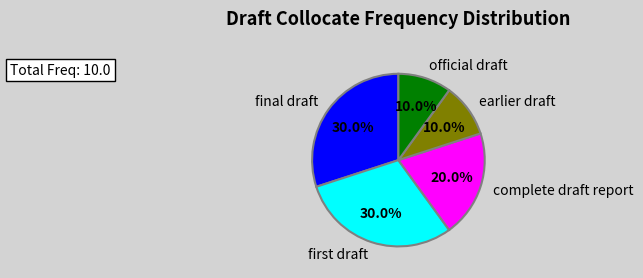

Is there any slice that represents more than half of the pie?

No